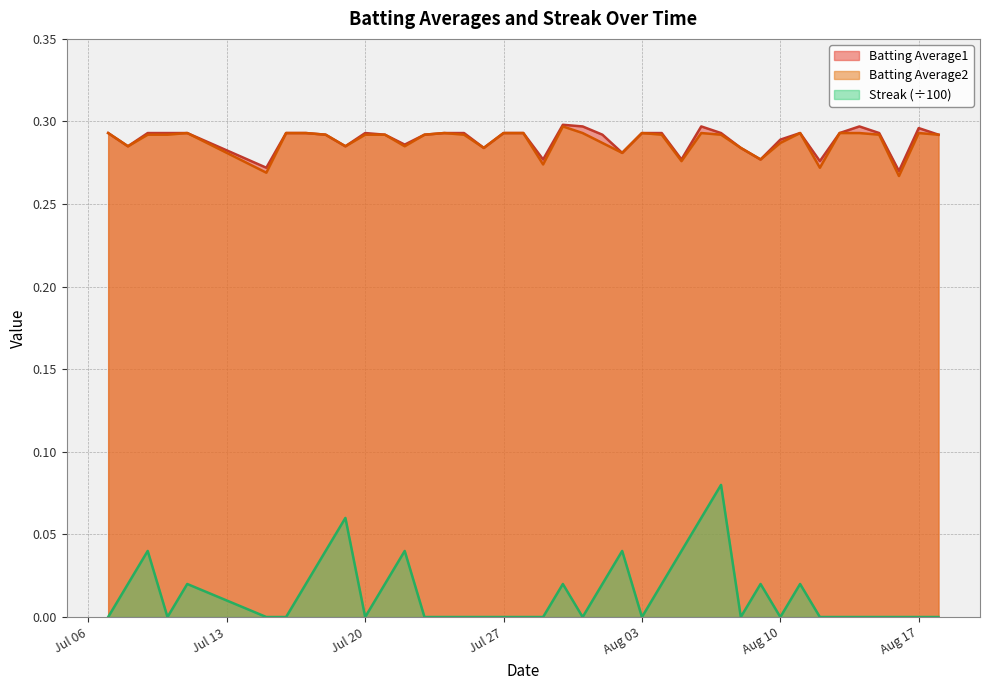

Is the value of Batting Average1 at 2010-08-16 greater than the value of Batting Average2 at 2010-08-09?

No